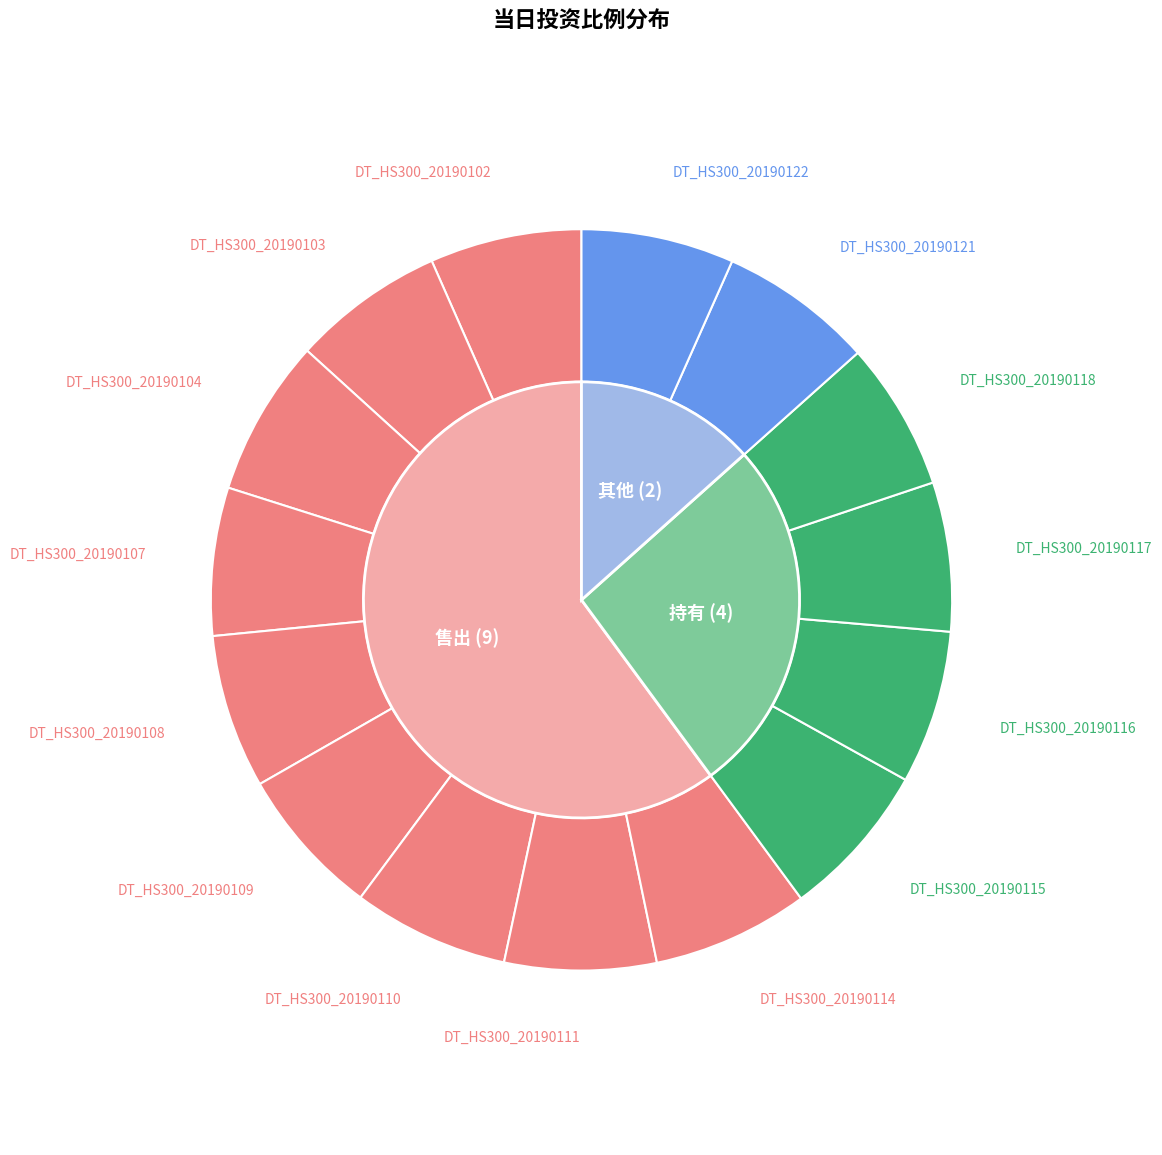

The DT_HS300_20190116 slice represents 7% of the pie. True or false?

True